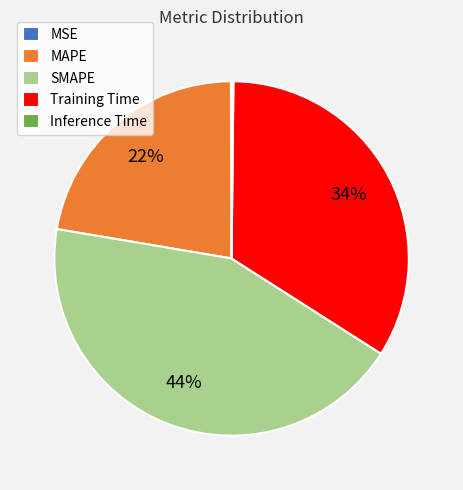

Is it true that Training Time is 39% of the pie?

False